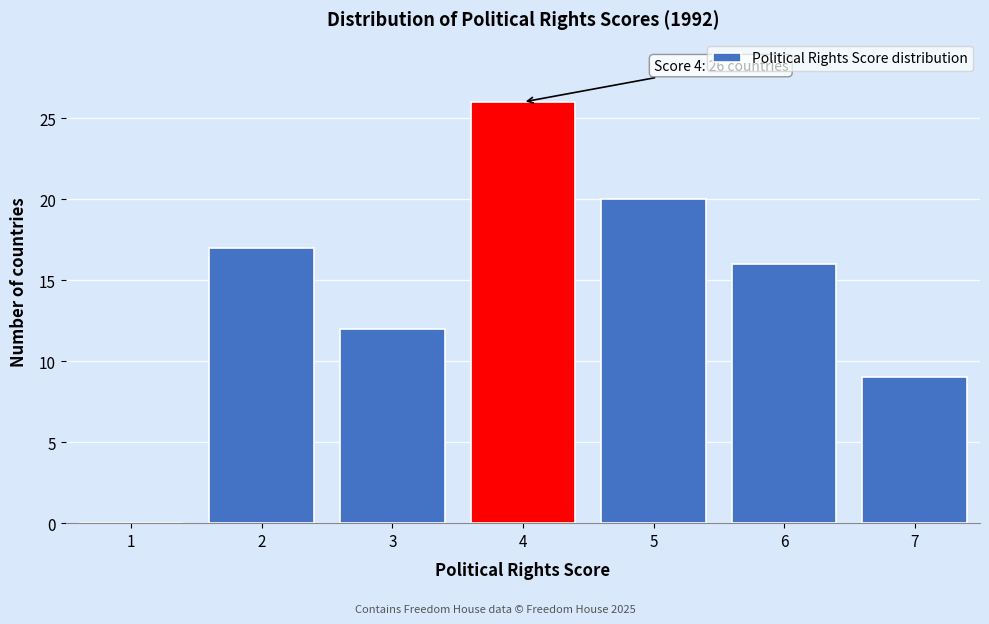

Over which range of the x-axis is the bar tallest?

3.5 to 4.5